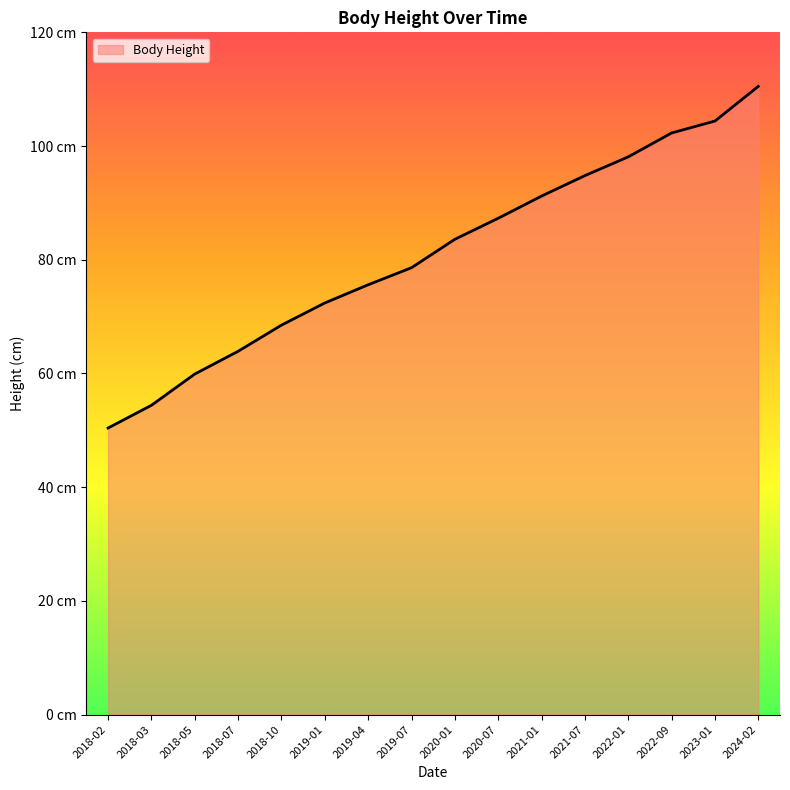

Reading left to right, extract all data points from this chart.

50.4	54.4	59.9	63.9	68.5	72.4	75.6	78.6	83.6	87.3	91.2	94.8	98.1	102.3	104.4	110.5